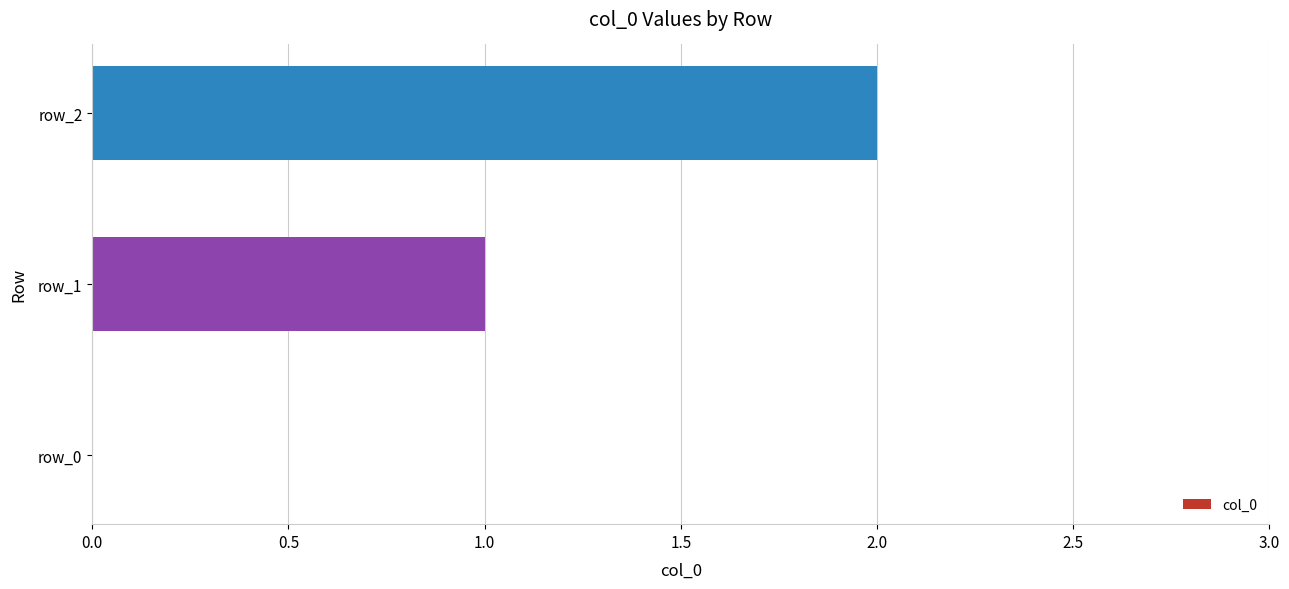

What is the sum of all values?

3